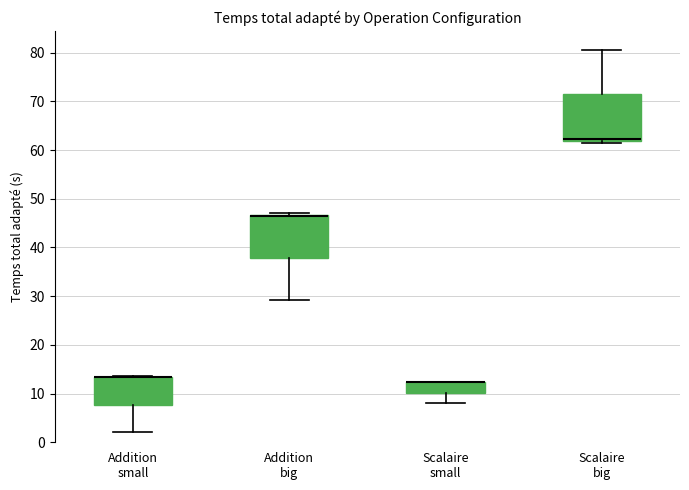

Reading left to right, read every box against the y-axis: the position of its median line, the range the box covers, and the ends of its whiskers. The values are not printed on the chart, so give them approximately, as read against the axis.

Addition small: median 13 (drawn on the box's upper edge), box 8 to 13, whiskers 2 to 14
Addition big: median 46 (drawn on the box's upper edge), box 38 to 47, whiskers 29 to 47 (just above the box's upper edge)
Scalaire small: median 12 (drawn on the box's upper edge), box 10 to 12, whiskers 8 to 12
Scalaire big: median 62 (just above the box's lower edge), box 62 to 71, whiskers 61 to 81